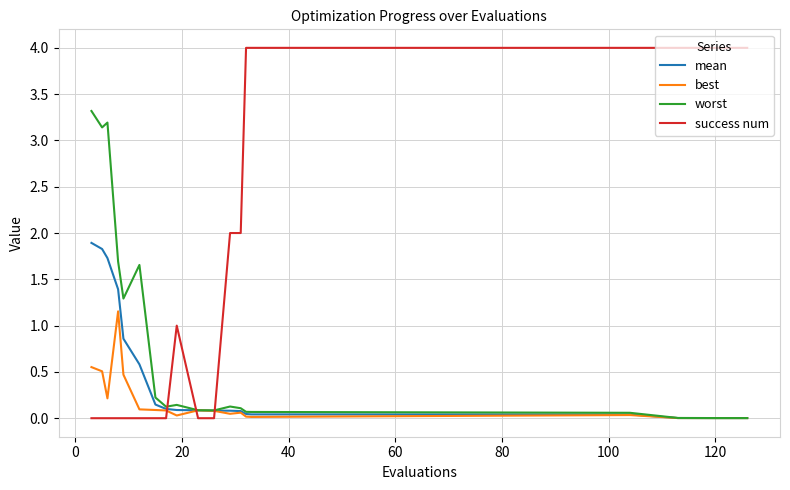

What is the greatest value displayed?

4.0